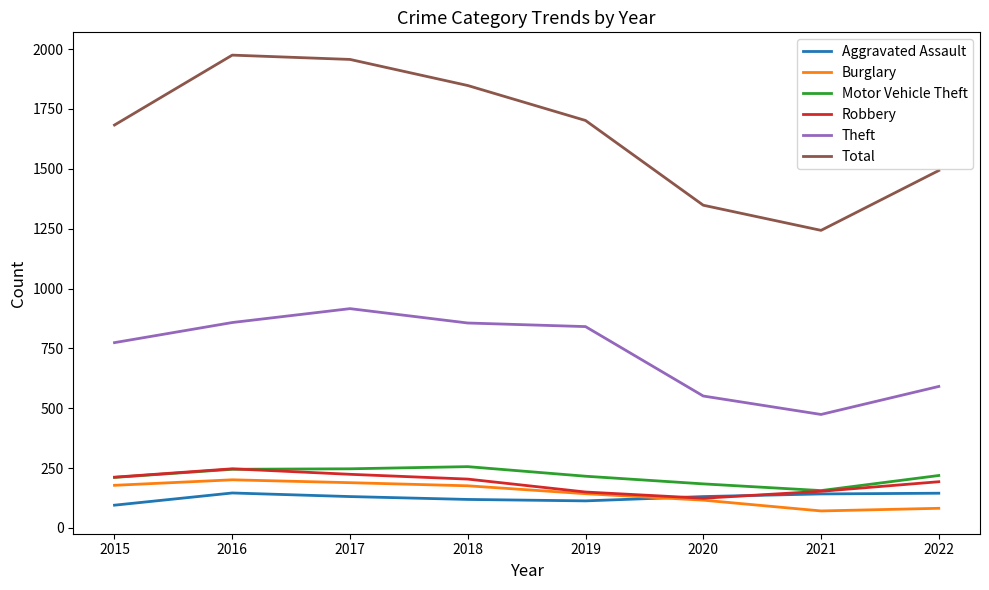

The Theft series shows 841 at 2019. True or false?

True